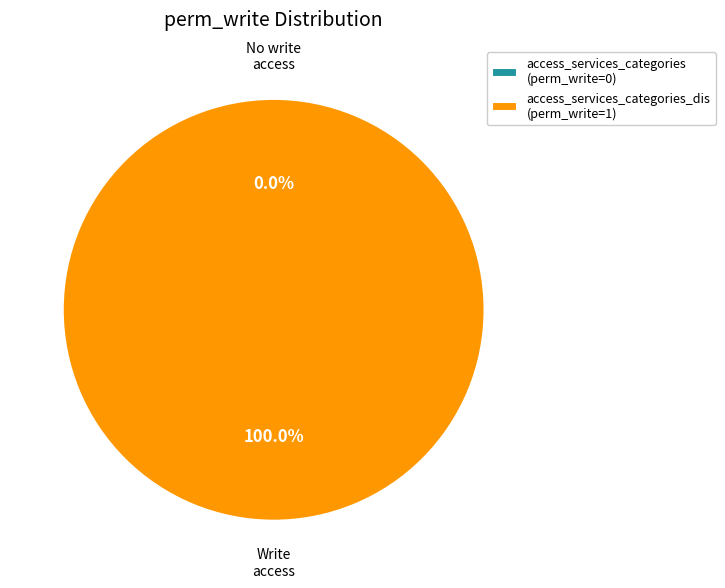

Count the number of slices in the pie.

2